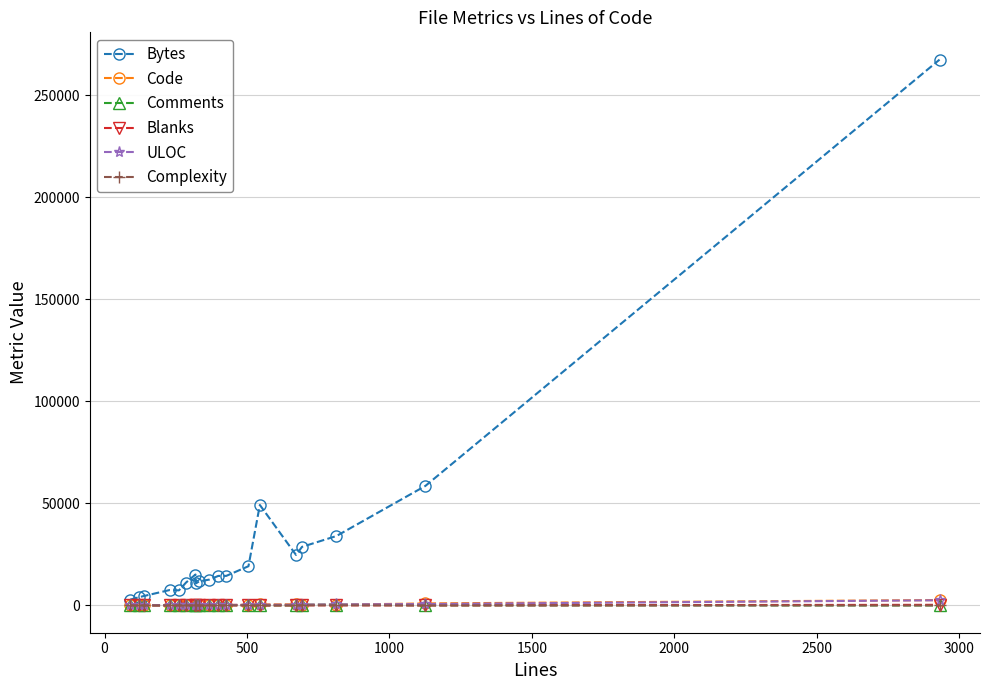

Which series has the widest spread of values?

Bytes